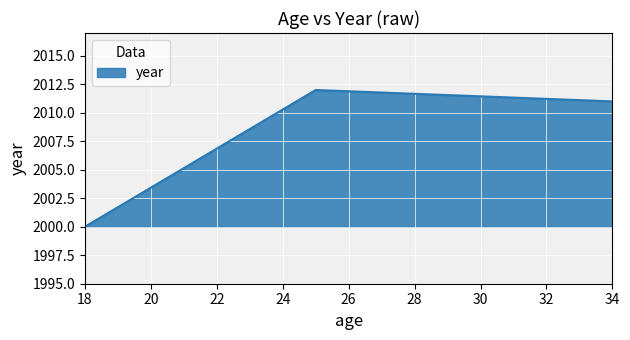

What is the minimum value shown in the chart?

2000